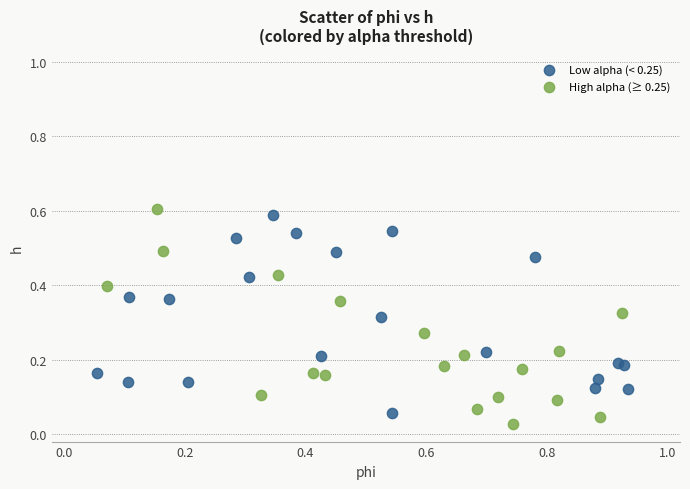

What are all the series names shown in the legend?

Low alpha (< 0.25), High alpha (≥ 0.25)